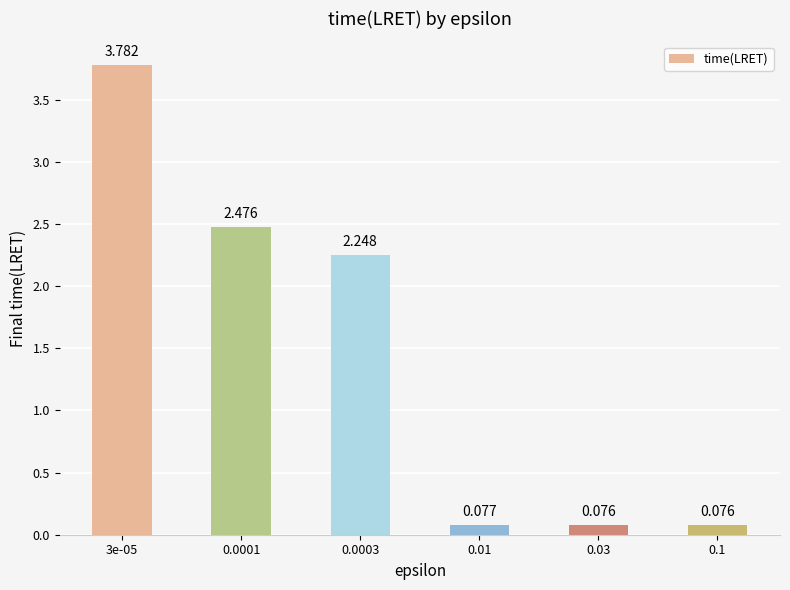

What is the difference between the maximum and minimum values?

3.7